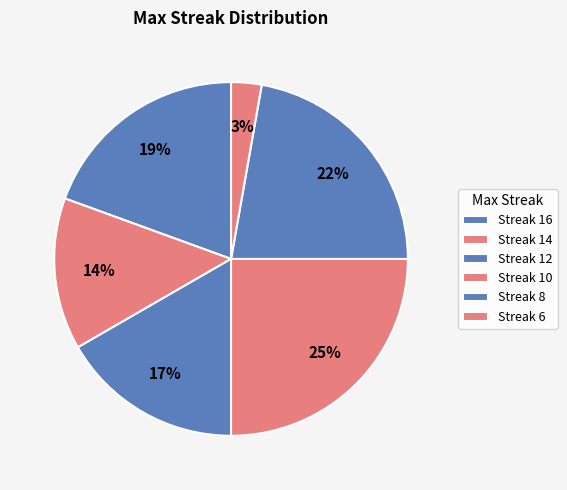

Count the number of slices in the pie.

6